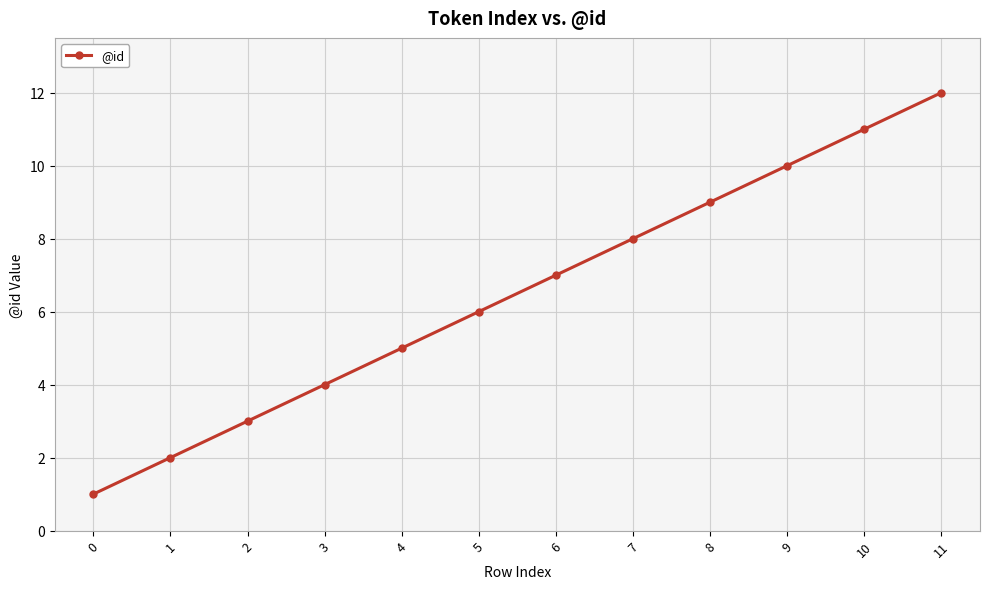

The value at 11 is 3. True or false?

False